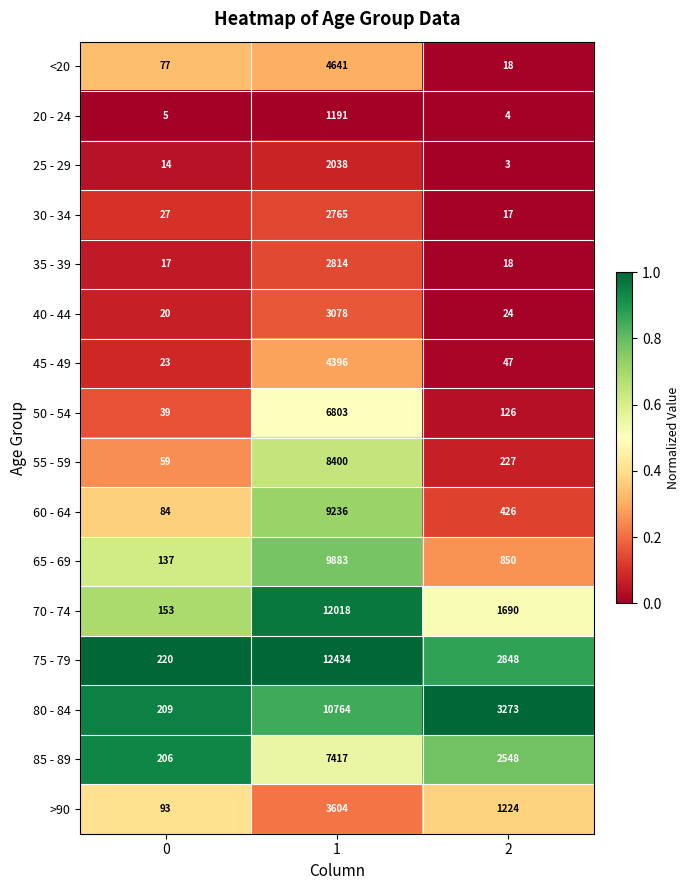

List the series in order of their peak value, lowest first.

20 - 24, 25 - 29, 30 - 34, 35 - 39, 40 - 44, >90, 45 - 49, <20, 50 - 54, 85 - 89, 55 - 59, 60 - 64, 65 - 69, 80 - 84, 70 - 74, 75 - 79